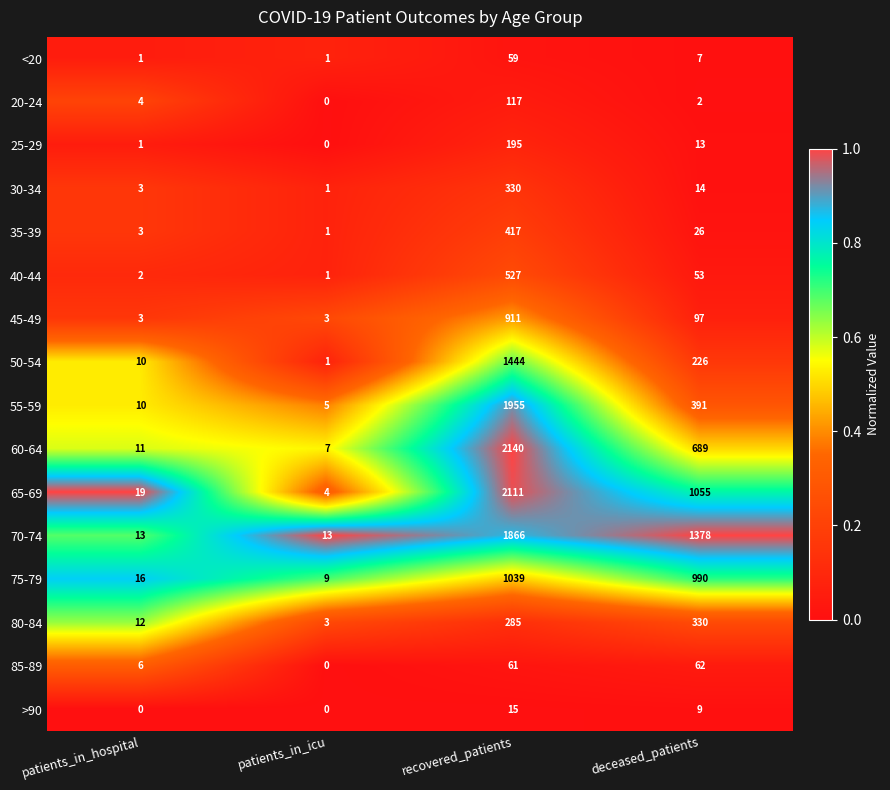

Where does the 70-74 series first go above 1378?

recovered_patients